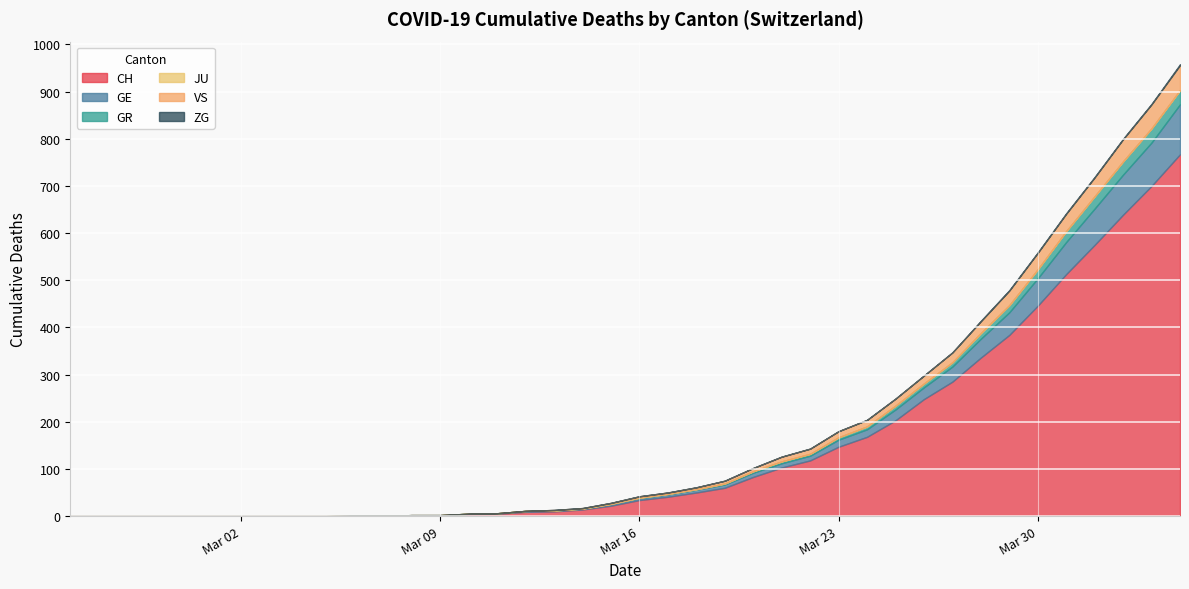

Is it true that CH equals 1038 at 16?

False